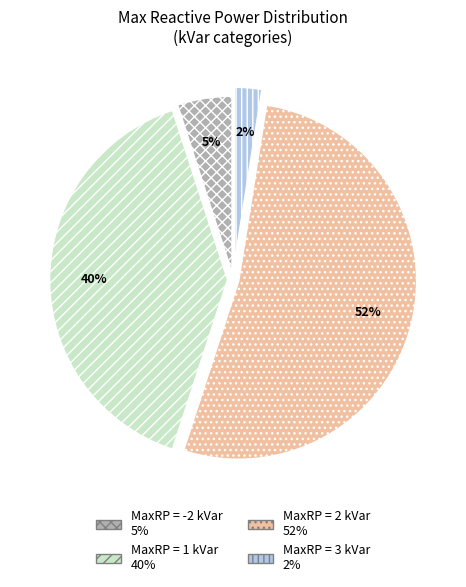

To the nearest percent, what is the average slice percentage?

25%